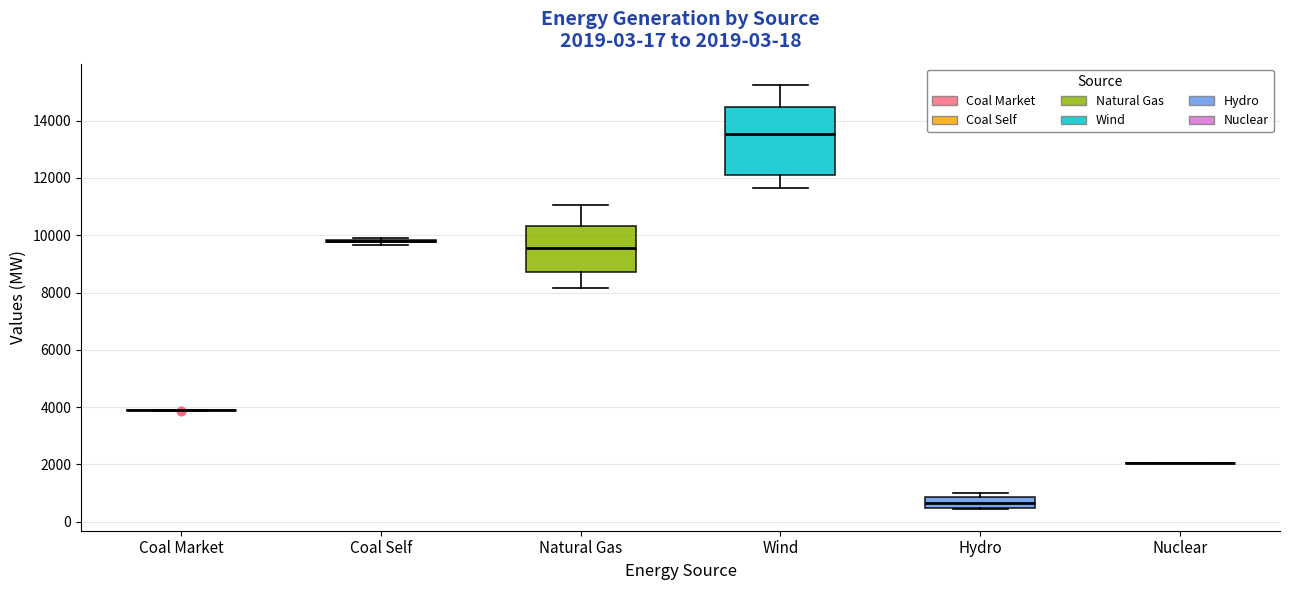

Which box is the tallest, from its lower edge to its upper edge?

Wind